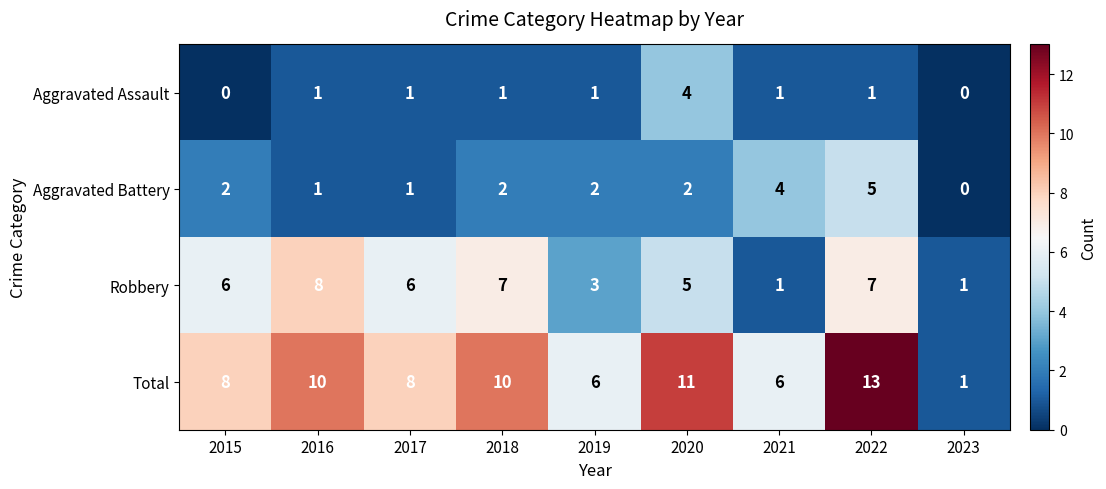

At 2020, list the series in order from largest to smallest.

Total, Robbery, Aggravated Assault, Aggravated Battery